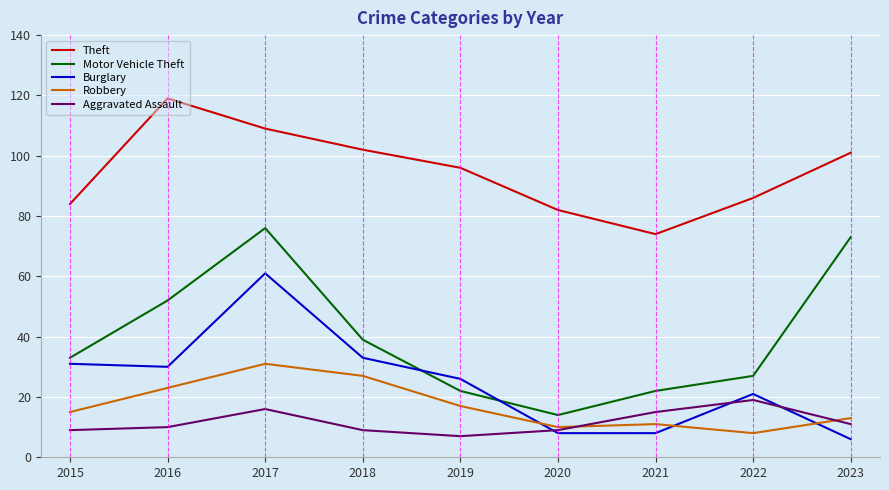

What is the smallest value displayed?

6